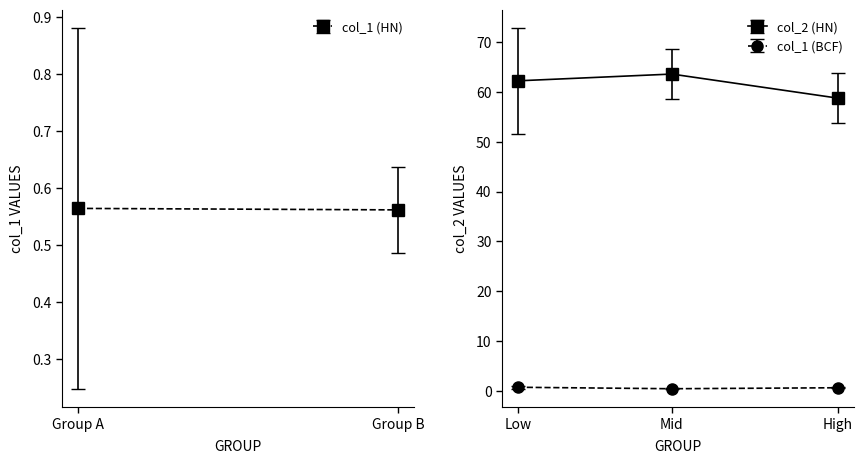

Which series has the largest range (max minus min)?

col_2 (HN)